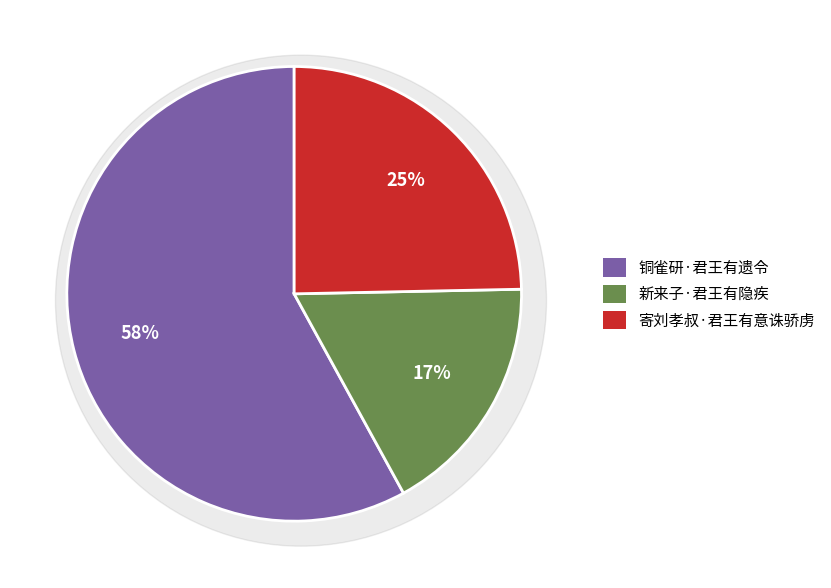

What percentage is the 新来子·君王有隐疾 slice, to the nearest percent?

17%